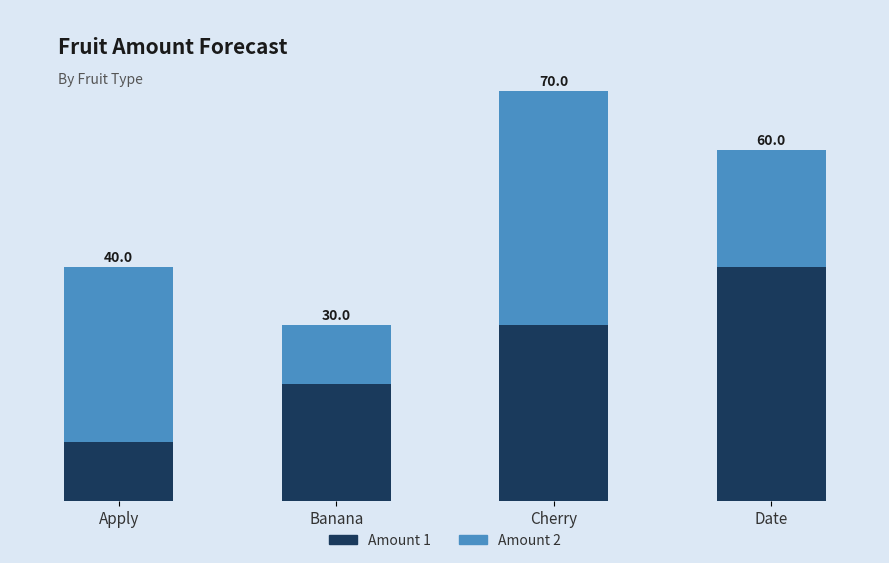

At which category is the sum across all series the highest?

Cherry